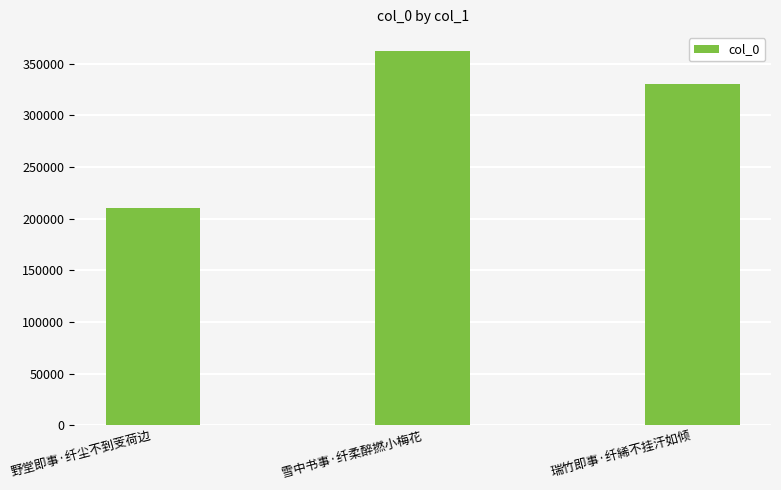

Is it true that the value at 雪中书事·纤柔醉撚小梅花 is 362279?

True